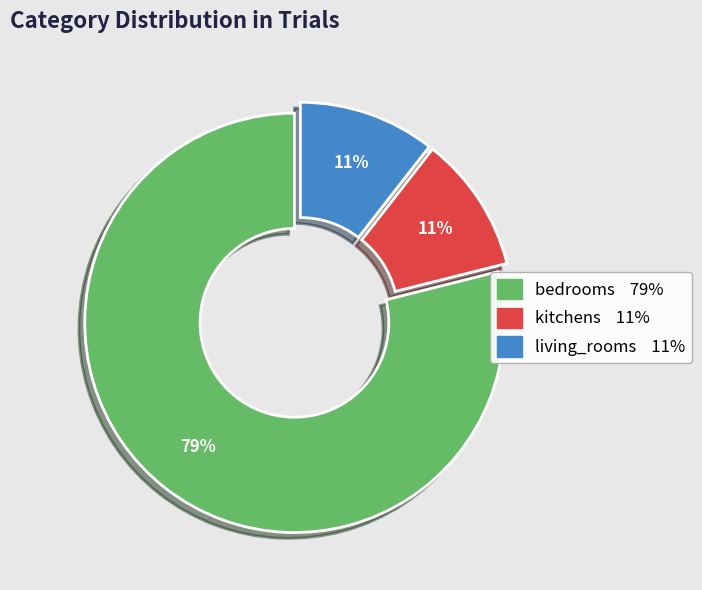

To the nearest percent, what is the average slice percentage?

33%